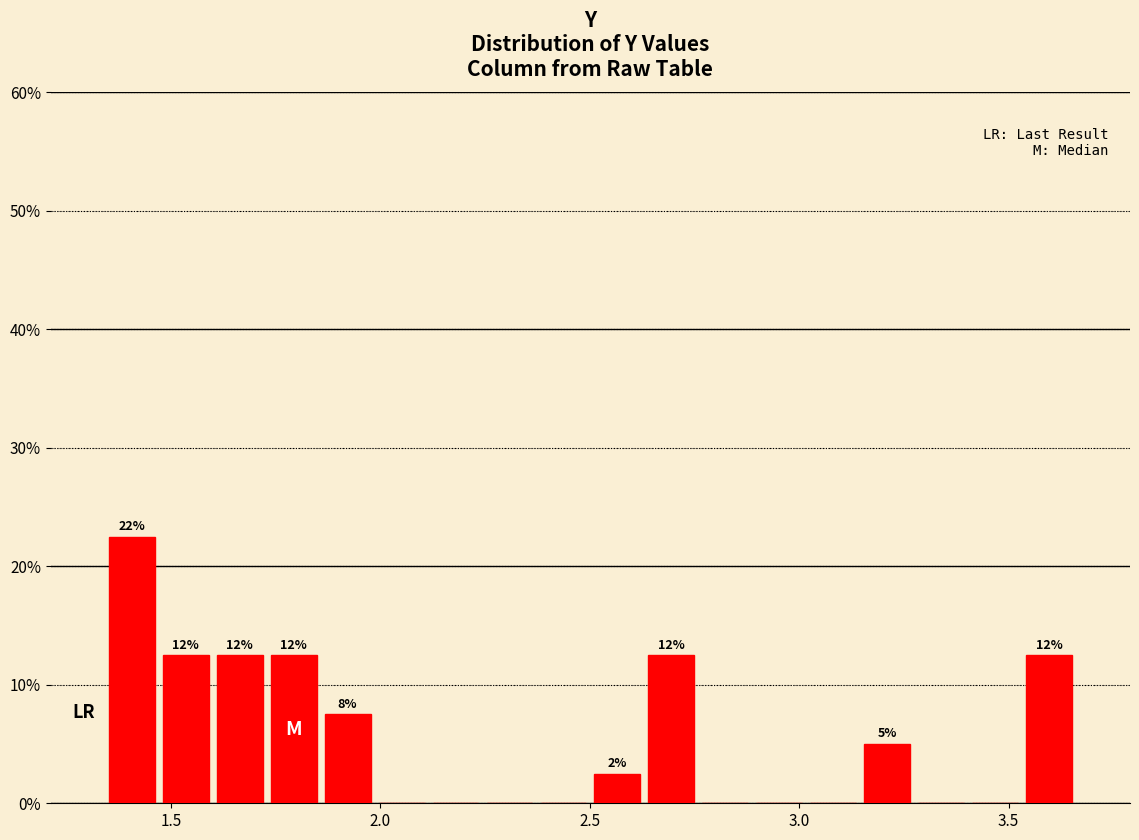

Read against the x-axis, roughly where is the centre of the tallest bar?

1.40